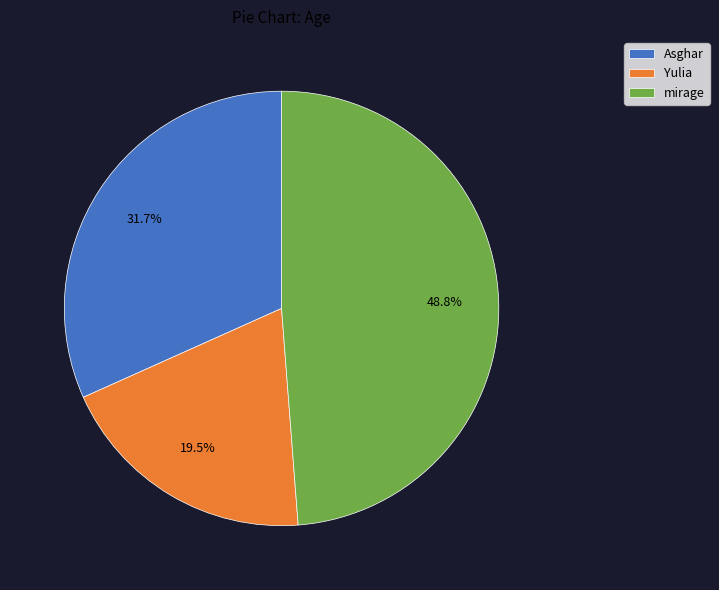

How many segments does this pie chart have?

3